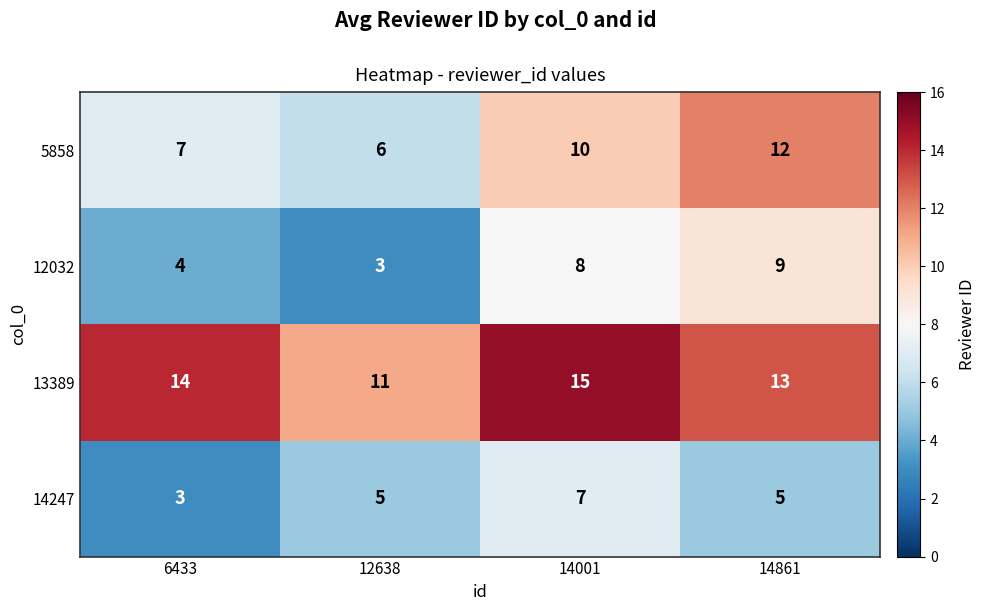

What is the minimum value shown in the chart?

3